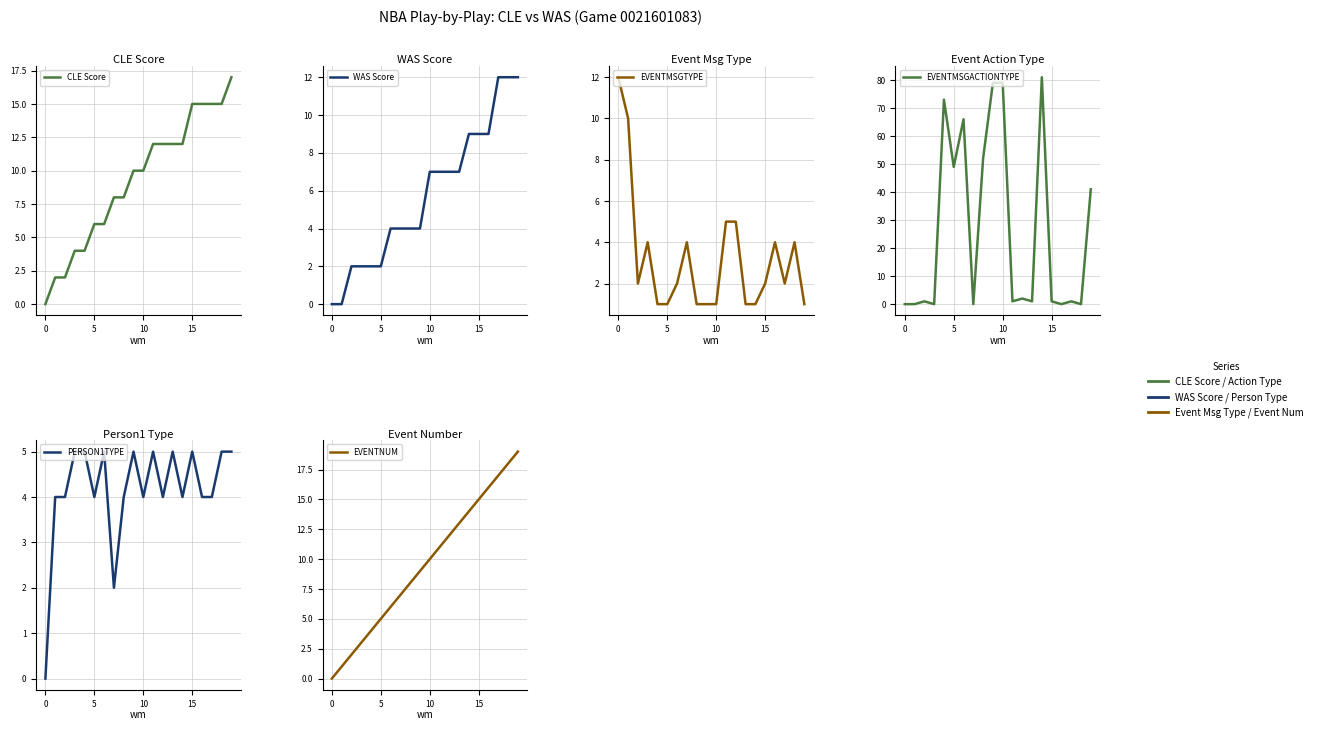

How many data points in WAS Score are above 7?

6